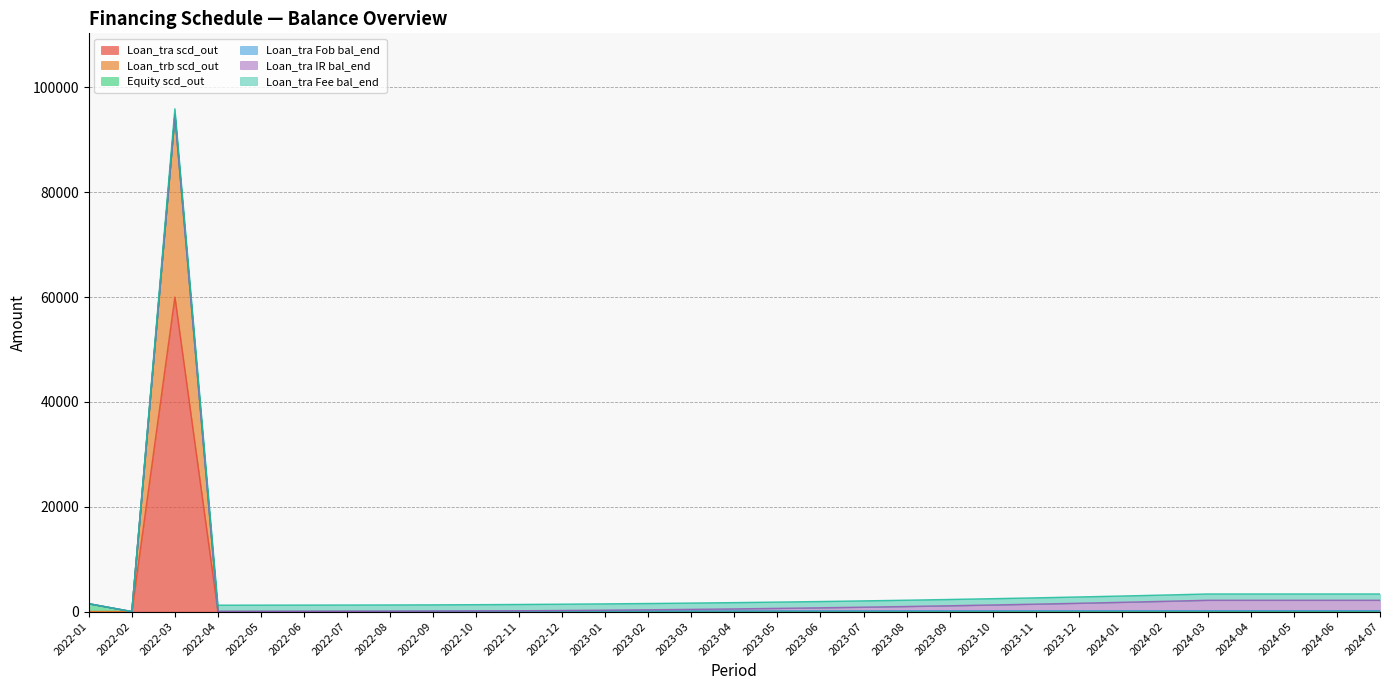

Rank the series at 2023-04 from lowest to highest value.

Loan_tra scd_out, Loan_trb scd_out, Equity scd_out, Loan_tra Fob bal_end, Loan_tra IR bal_end, Loan_tra Fee bal_end